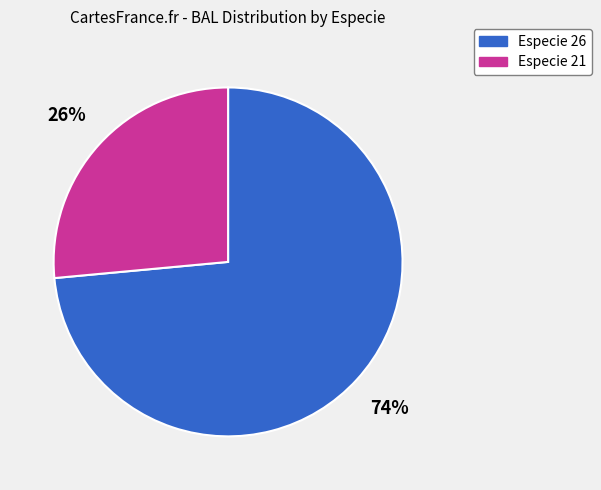

Do Especie 21 and Especie 26 together represent more than half of the pie?

Yes